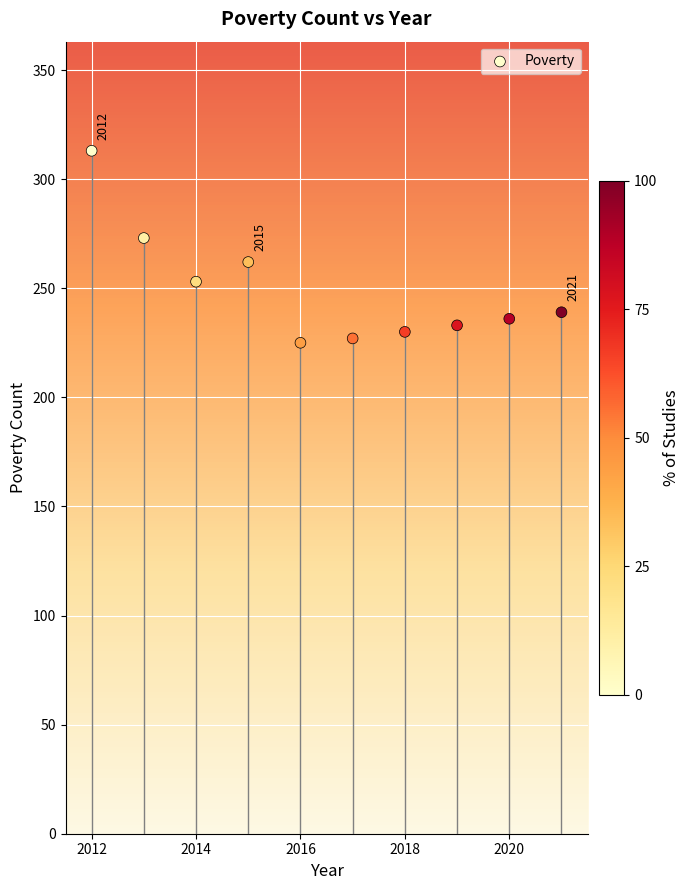

What is the range of X values (max minus min)?

9